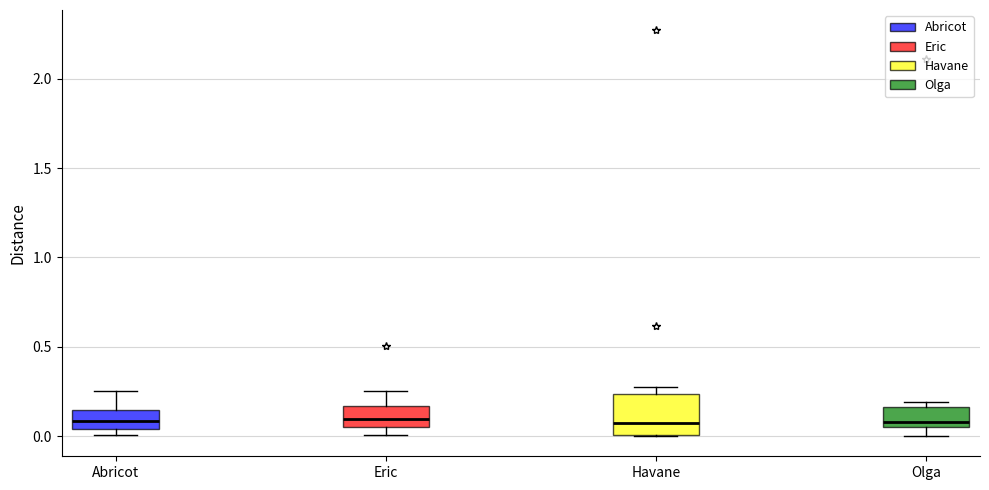

Which box is the tallest, from its lower edge to its upper edge?

Havane